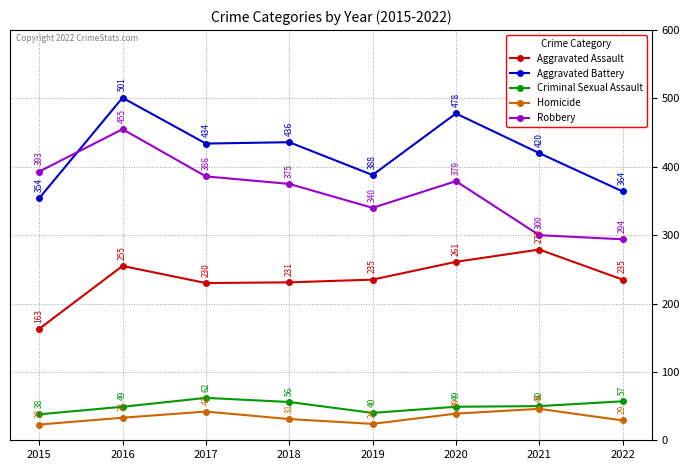

True or false: Homicide and Aggravated Battery cross at least once.

False